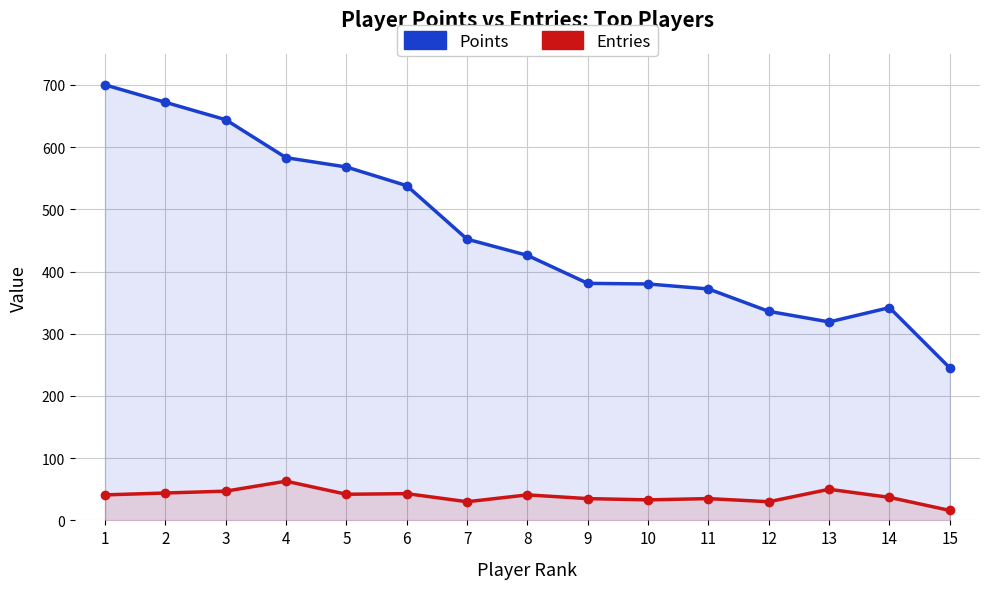

Between 11 and 12, which series saw the biggest shift?

Points